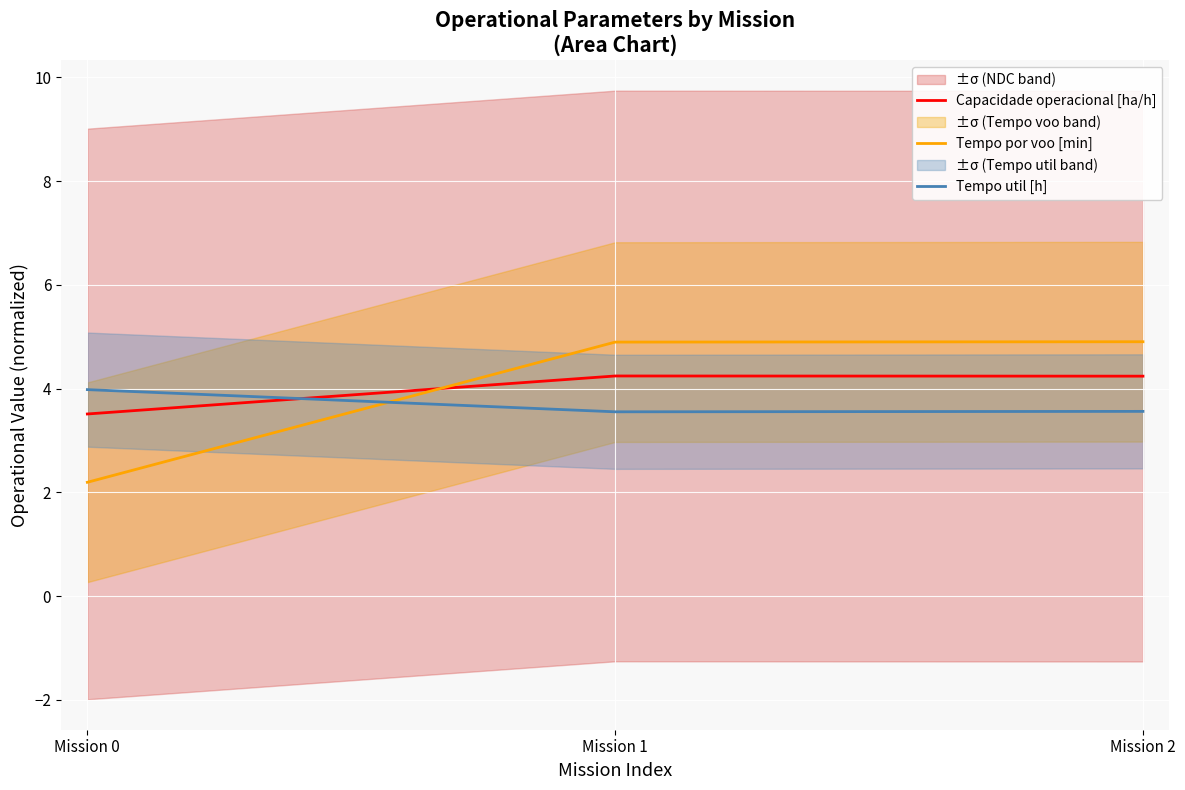

Is this an area chart (filled region under the line)?

No